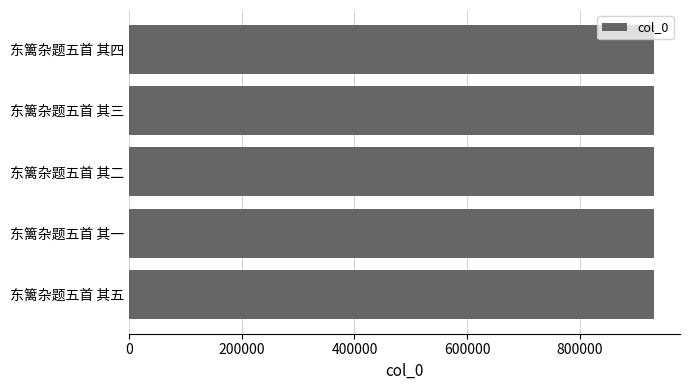

True or false: the data shows 305658 at 东篱杂题五首 其一.

False